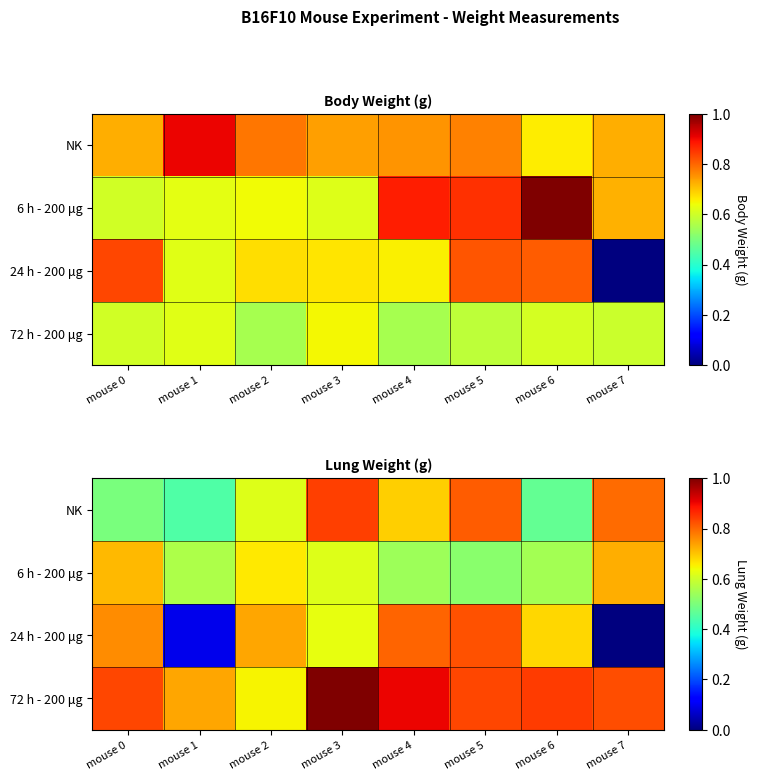

Which series changed the most between mouse 3 and mouse 7?

24 h - 200 μg